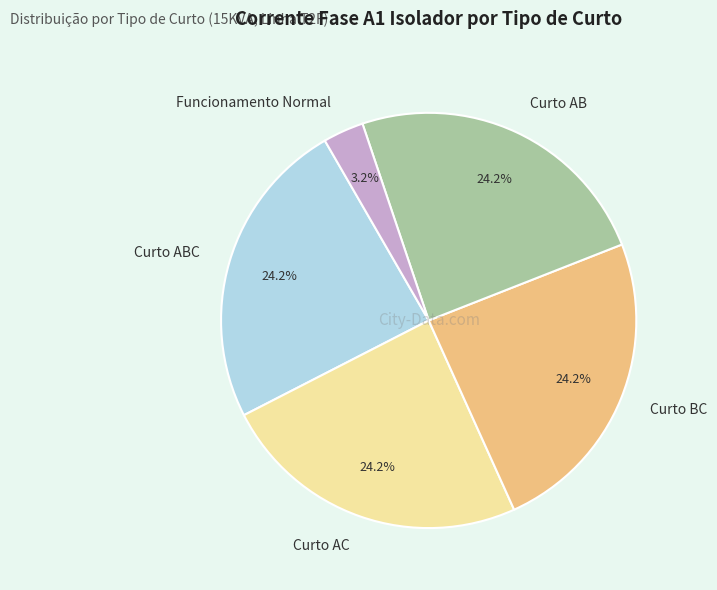

Combined, what portion of the pie is Curto ABC and Curto AC?

48.4%